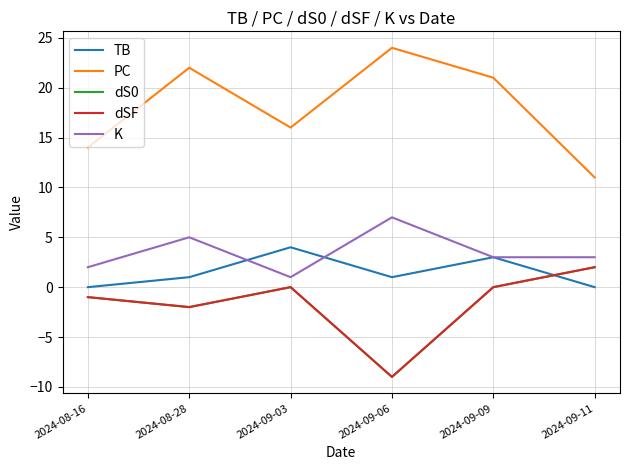

What position from the right is 2024-09-09?

2